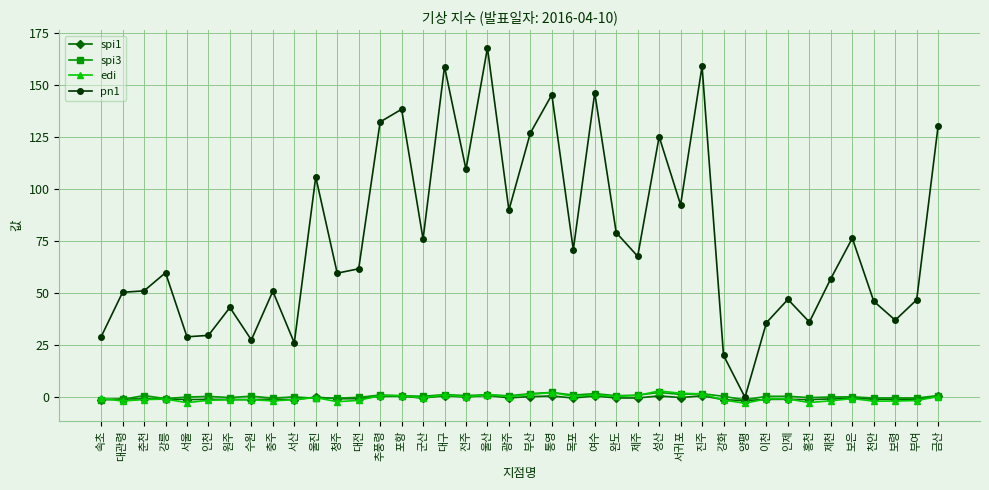

Between 강릉 and 원주, which series saw the biggest shift?

pn1